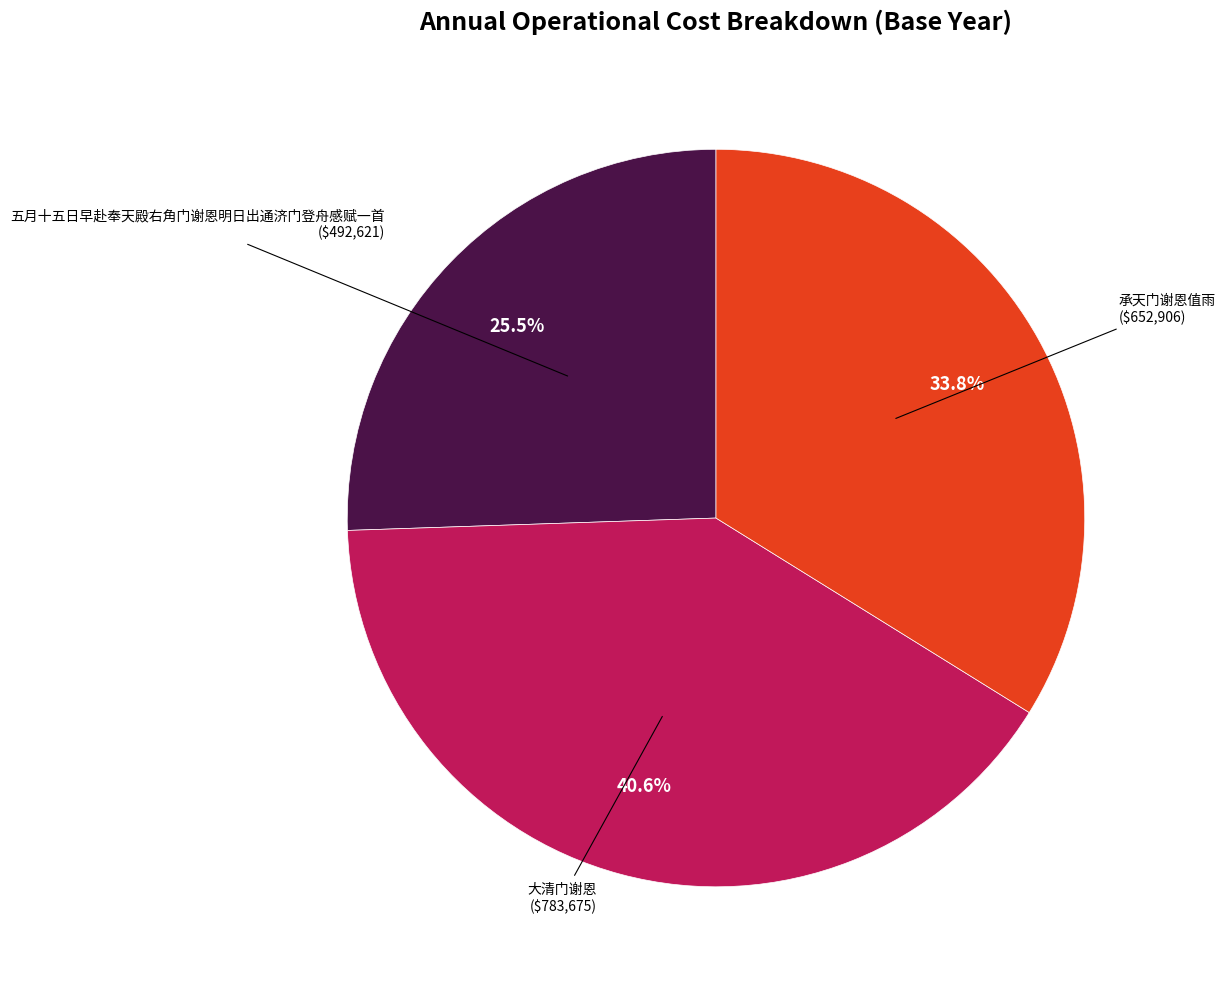

Is there any slice that represents more than half of the pie?

No